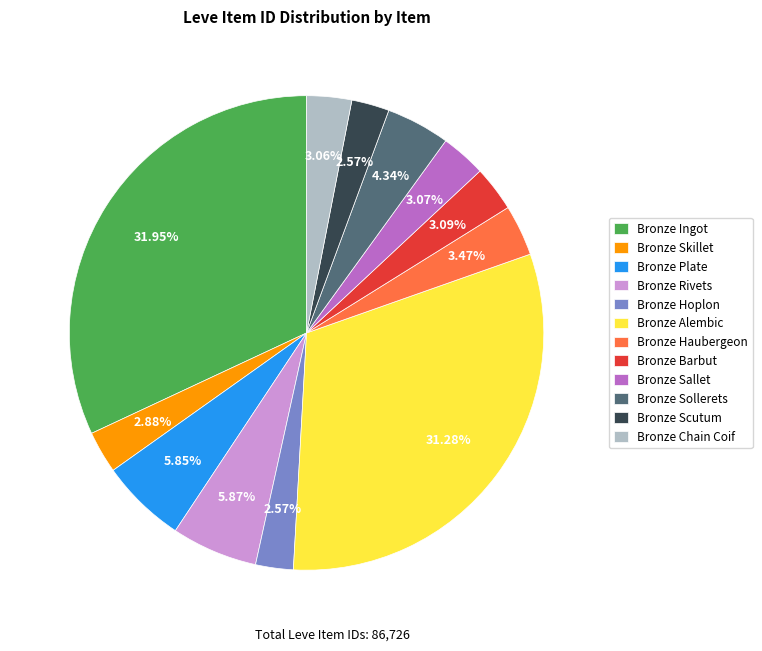

To the nearest percent, what is the average slice percentage?

8%